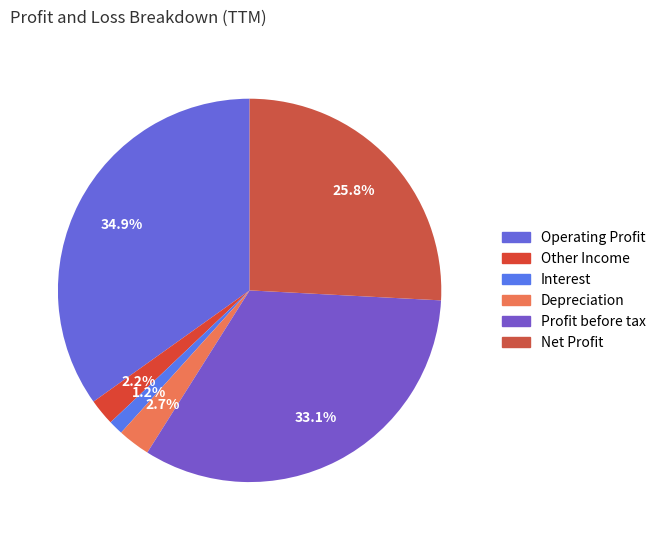

Do Operating Profit and Interest together represent more than half of the pie?

No